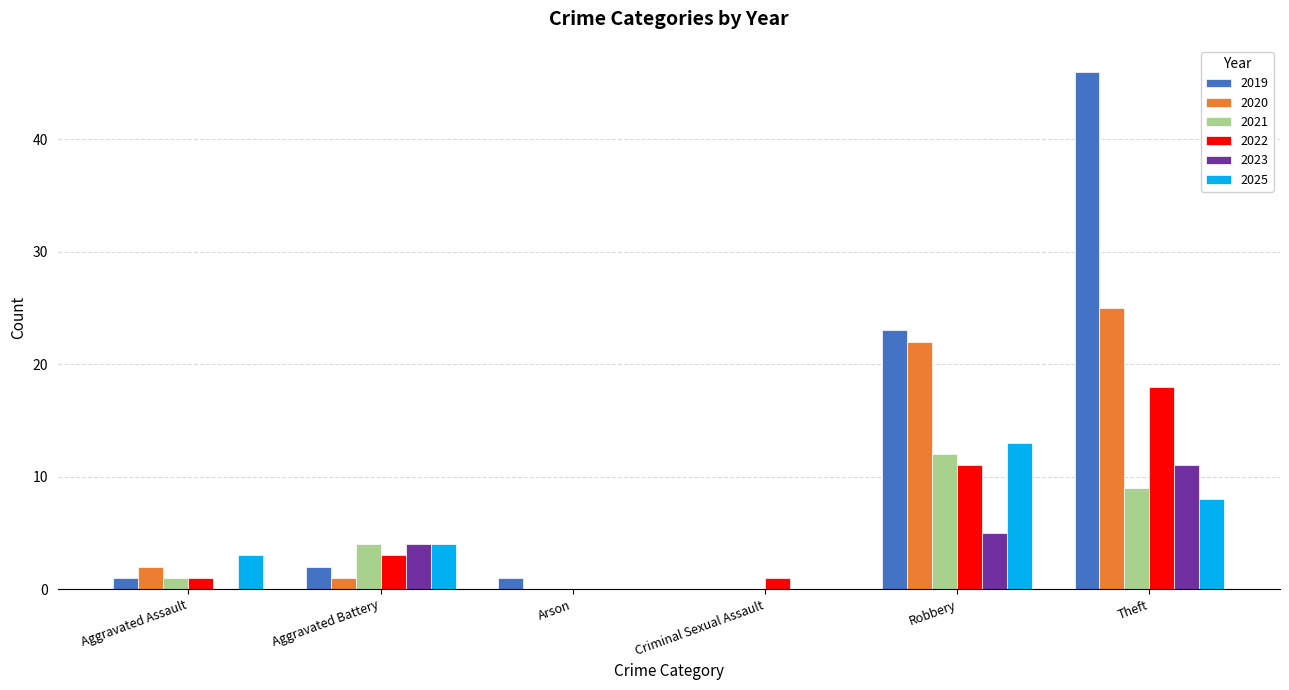

What is the sum of all 2019 values?

73